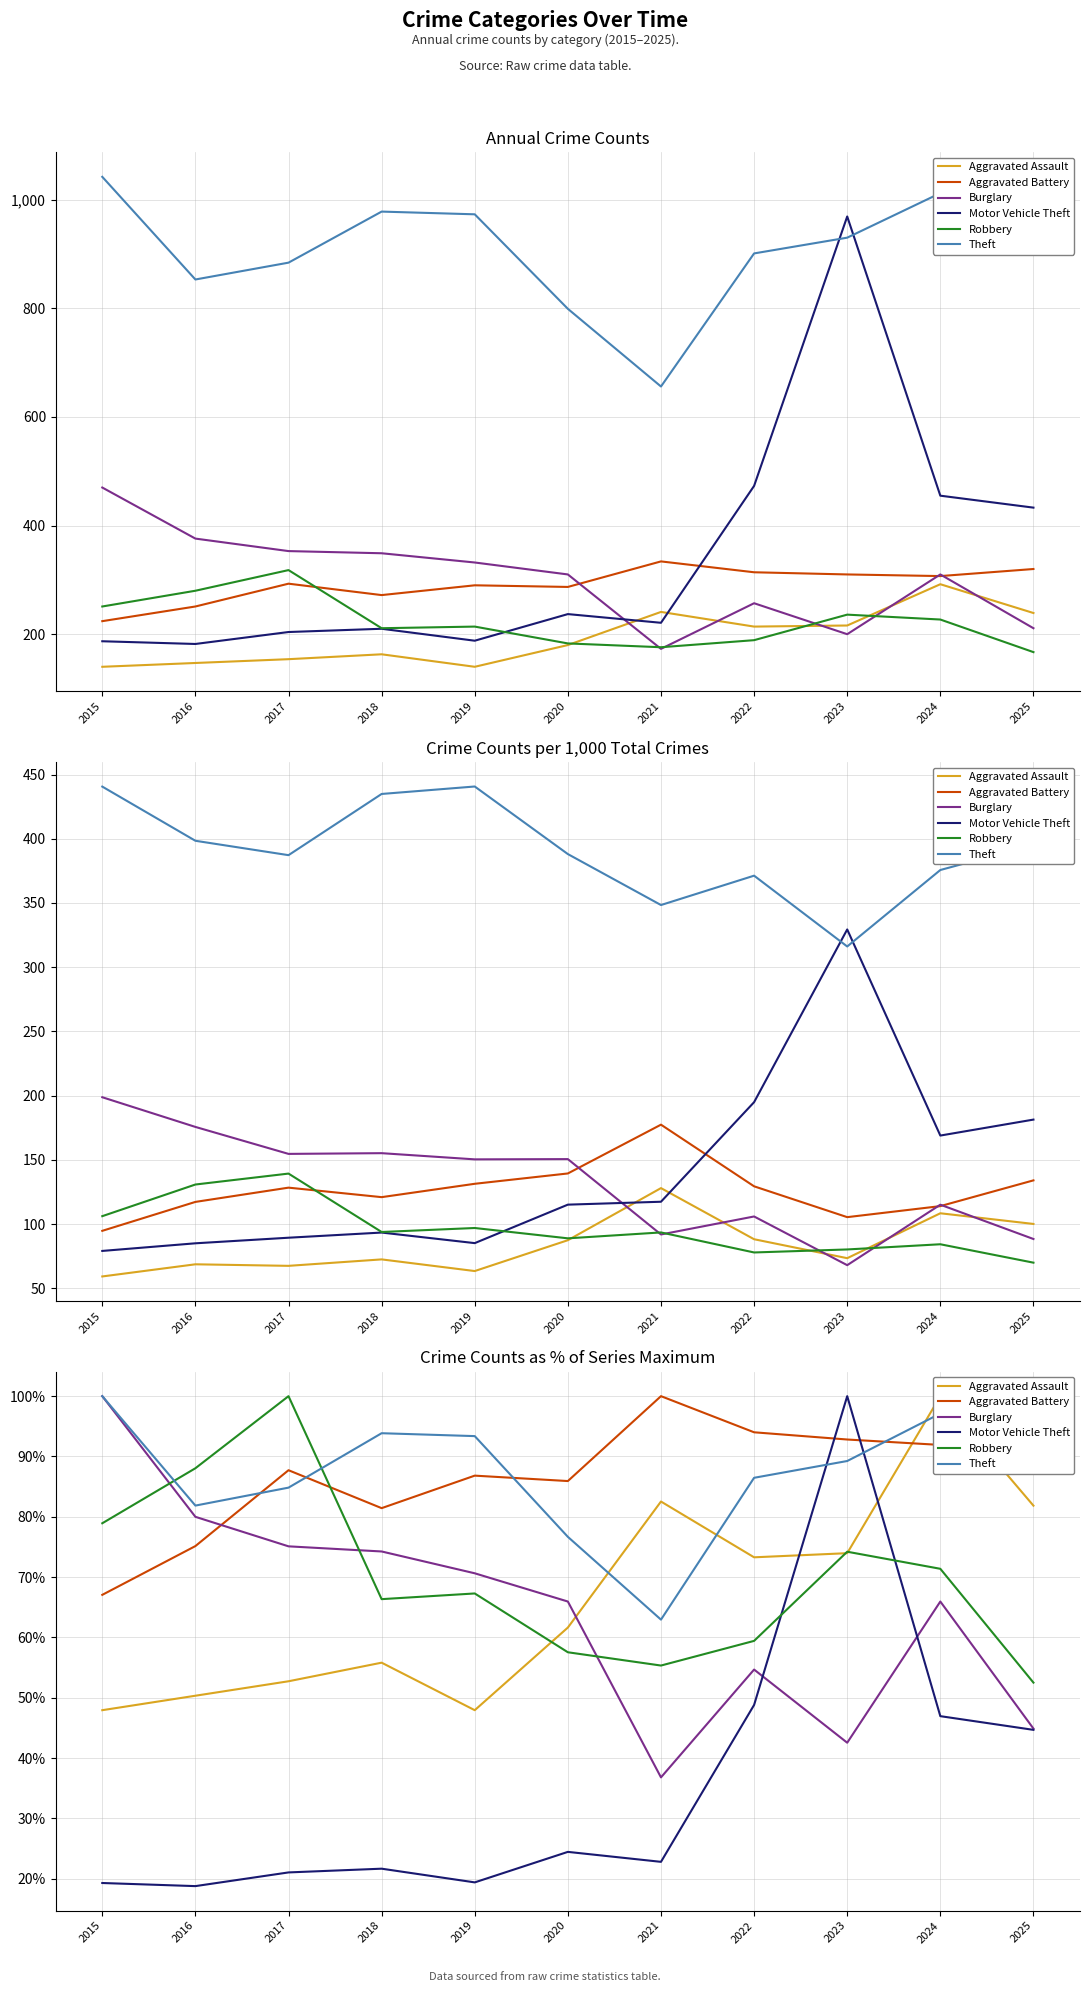

What is the total value across all series at 2015?

413.2